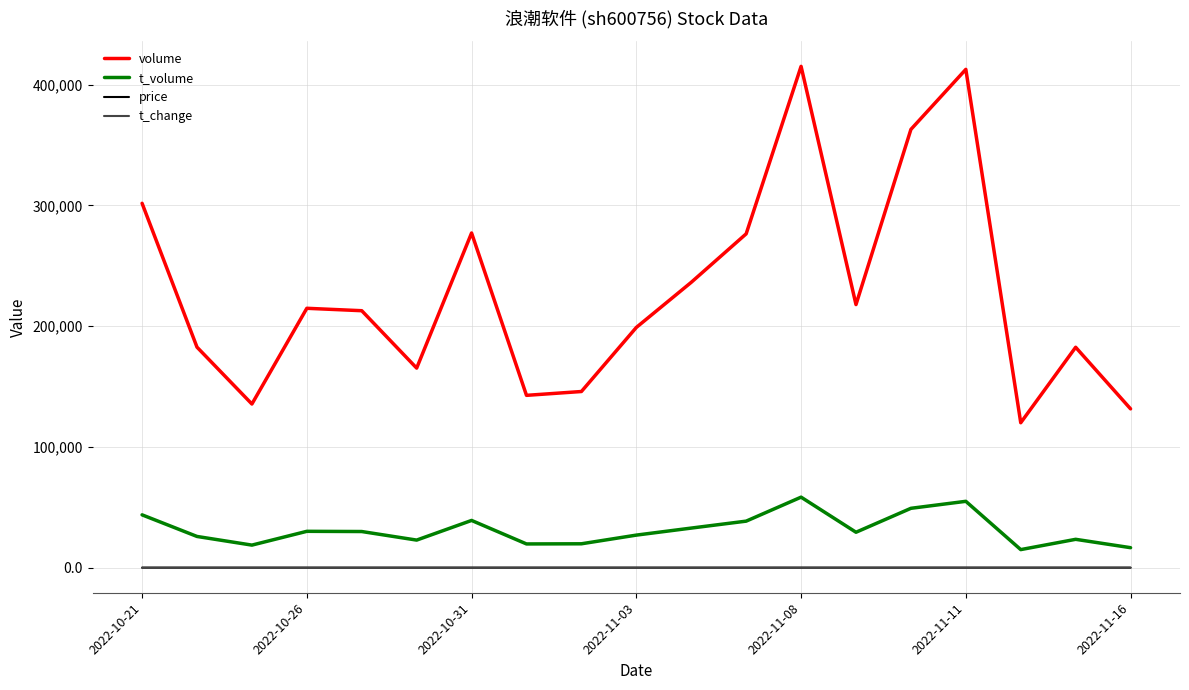

What is the minimum value for volume?

120027.0